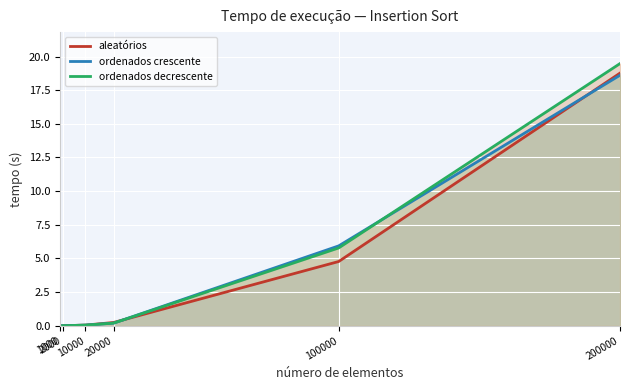

At which label is aleatórios closest to 9?

100000